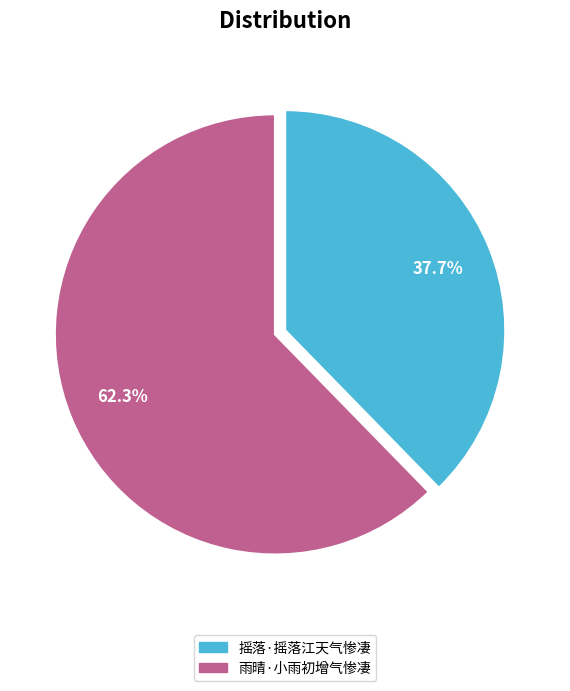

Rank the categories by value from lowest to highest.

摇落·摇落江天气惨凄, 雨晴·小雨初增气惨凄